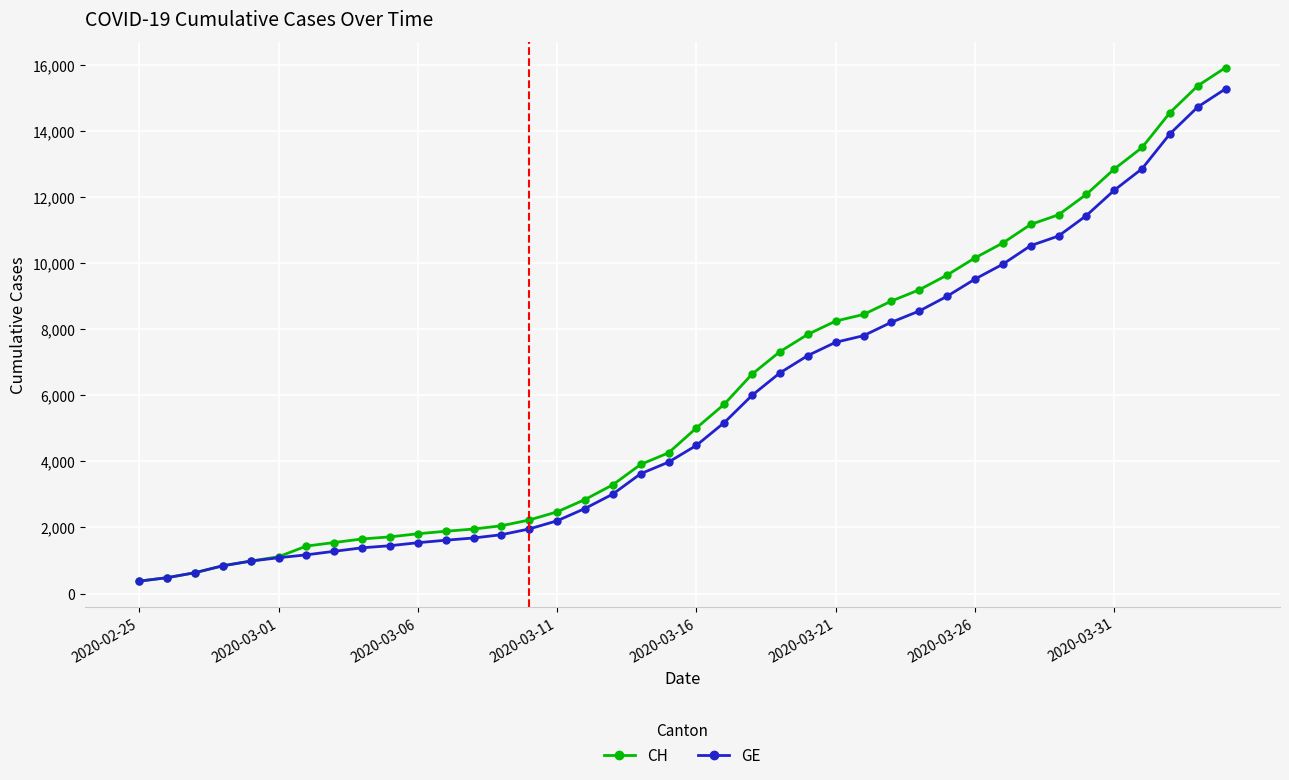

What is the sum of all CH values?

242133